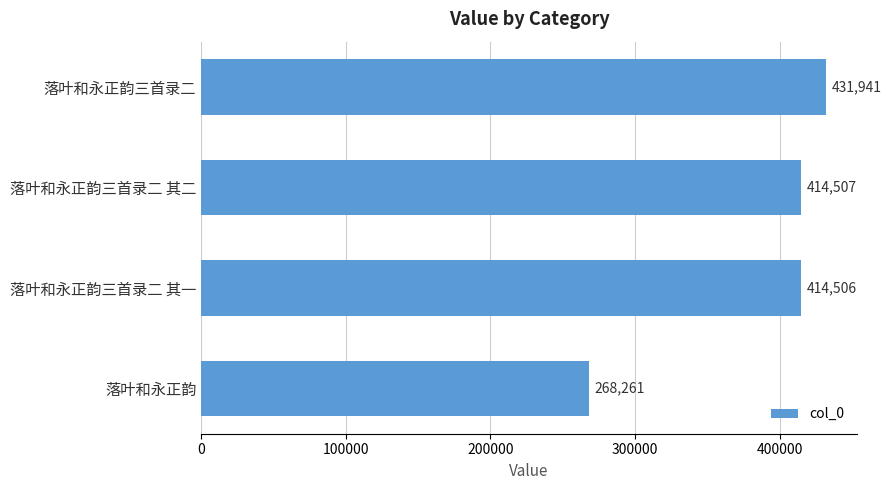

Rank the categories by value from lowest to highest.

落叶和永正韵, 落叶和永正韵三首录二 其一, 落叶和永正韵三首录二 其二, 落叶和永正韵三首录二